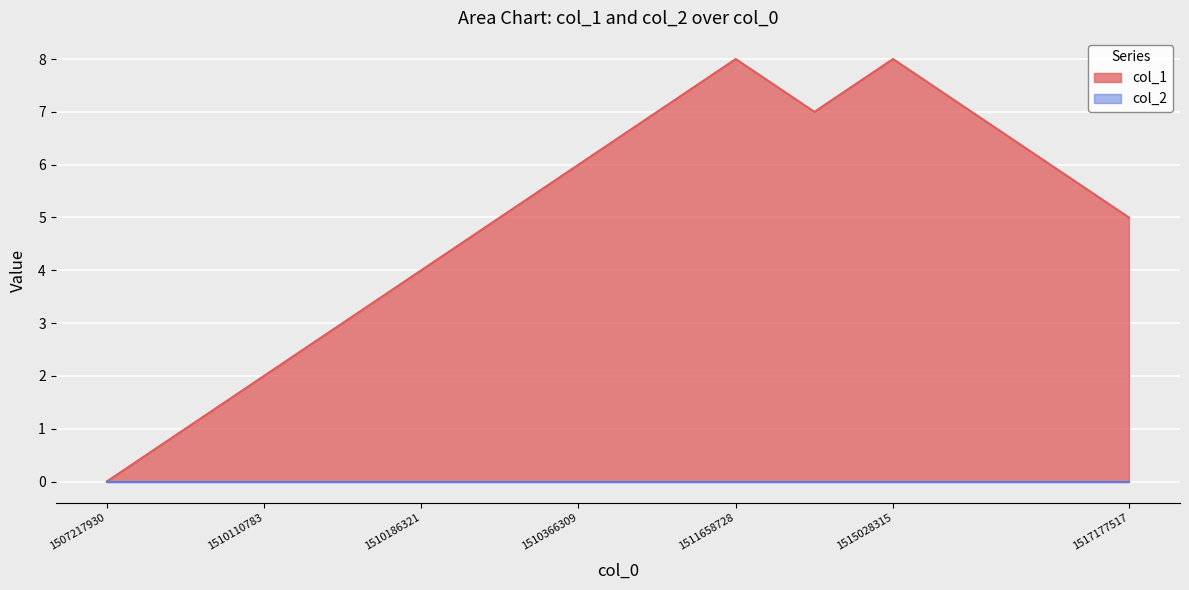

Rank the categories by value from highest to lowest.

1511658728, 1515028315, 1510668743, 1513361587, 1516209162, 1510366309, 1517094722, 1510322029, 1517177517, 1510186321, 1510175604, 1510110783, 1510096377, 1507217930